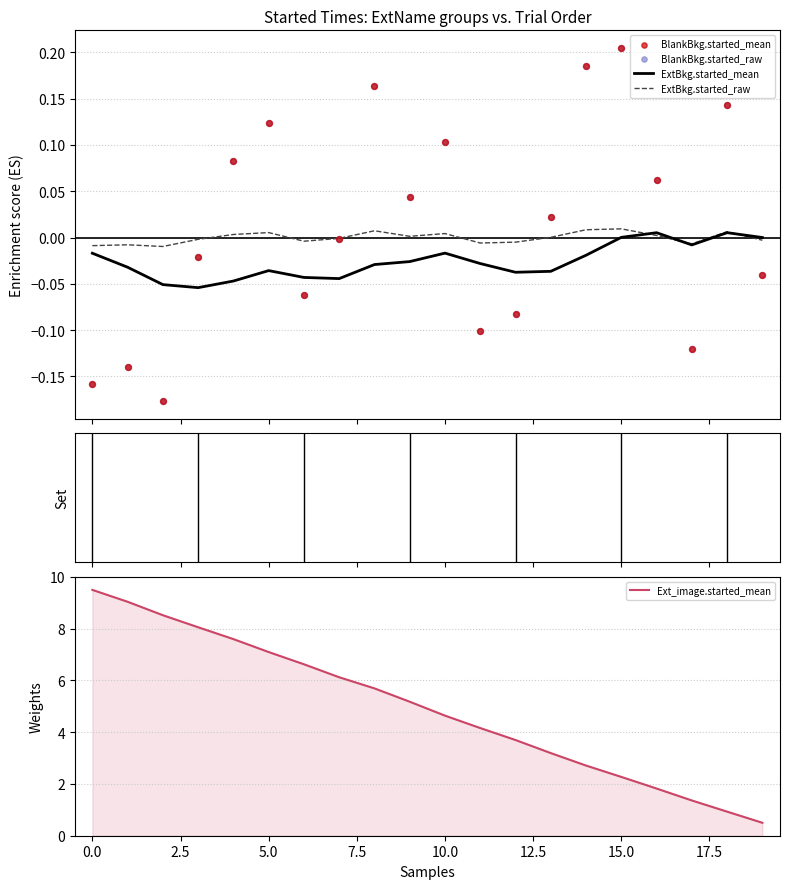

The value of Ext_image.started_mean at 0.0 is 14.0. True or false?

False